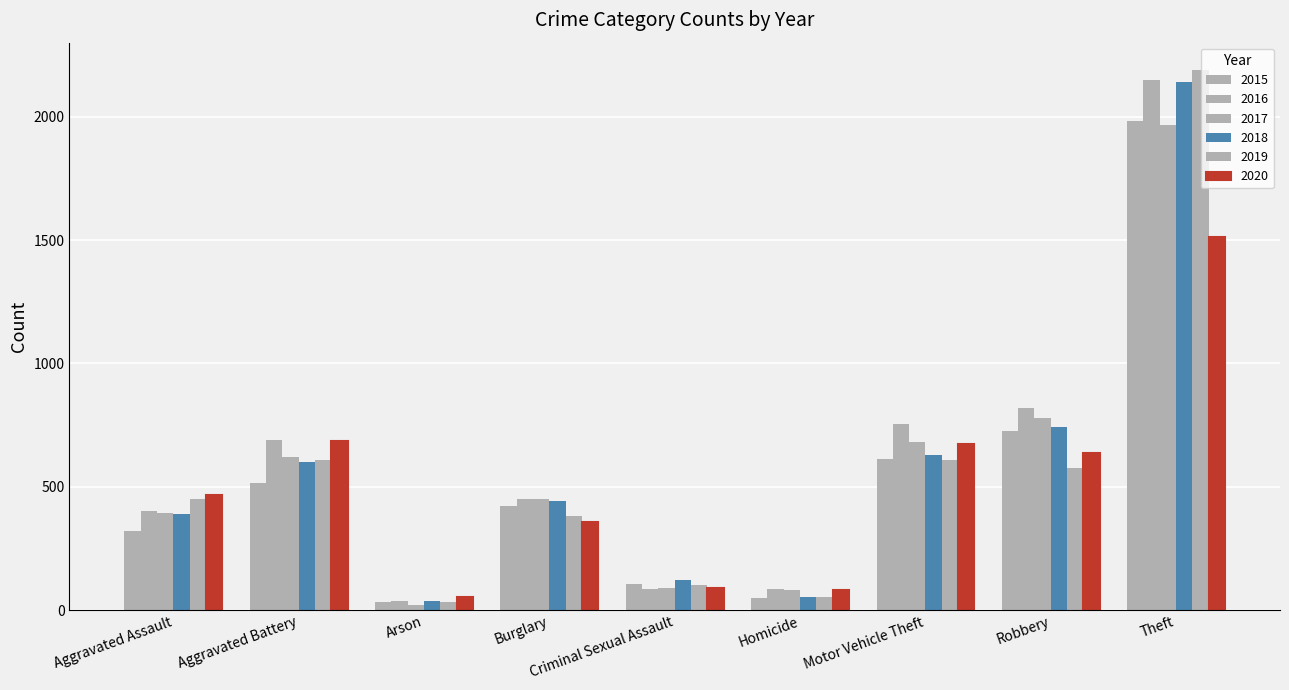

What is the label of the 6th bar from the right?

Burglary